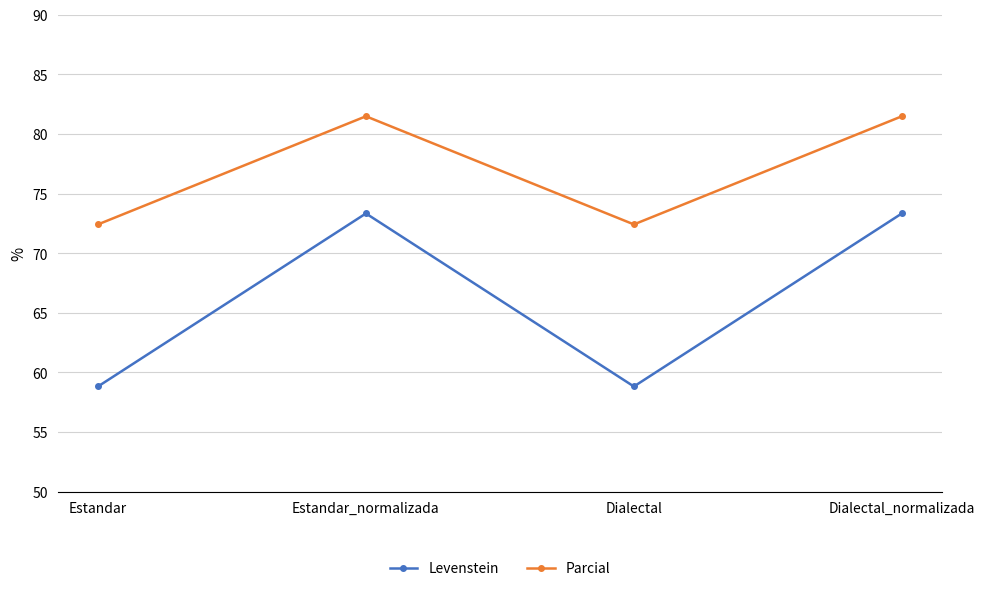

What is the lowest value of the Parcial series?

72.4